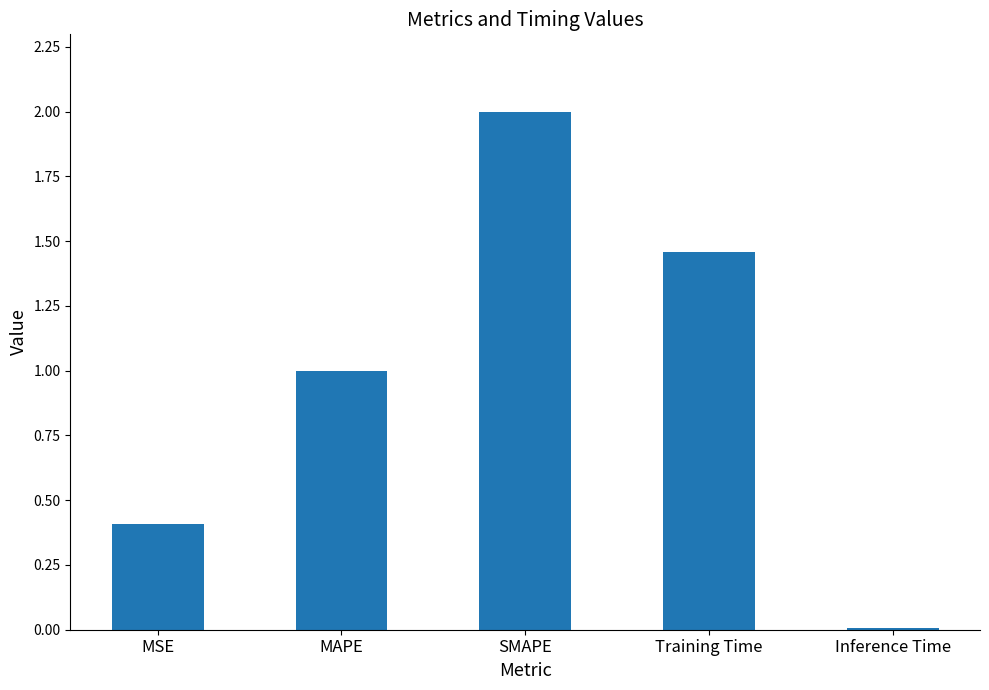

At which category does the chart reach its minimum across all series?

Inference Time